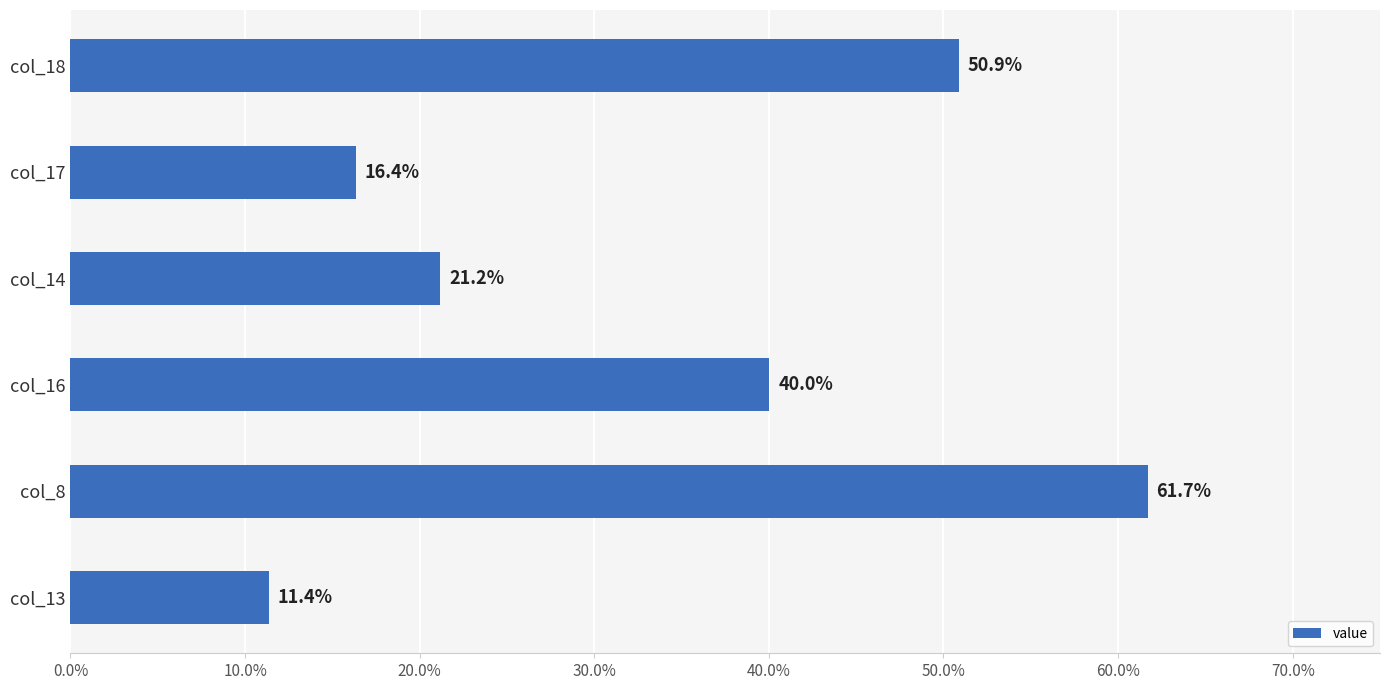

Approximately how many times larger is the value at col_16 compared to col_8?

0.6